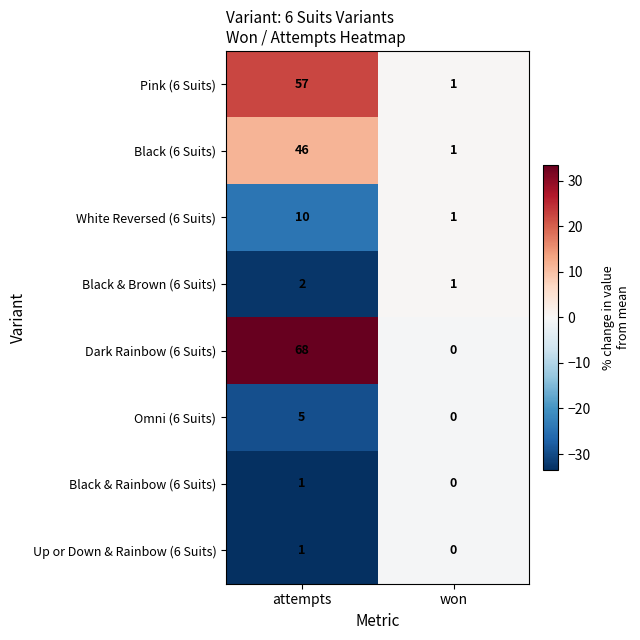

At which category is the sum across all series the highest?

attempts